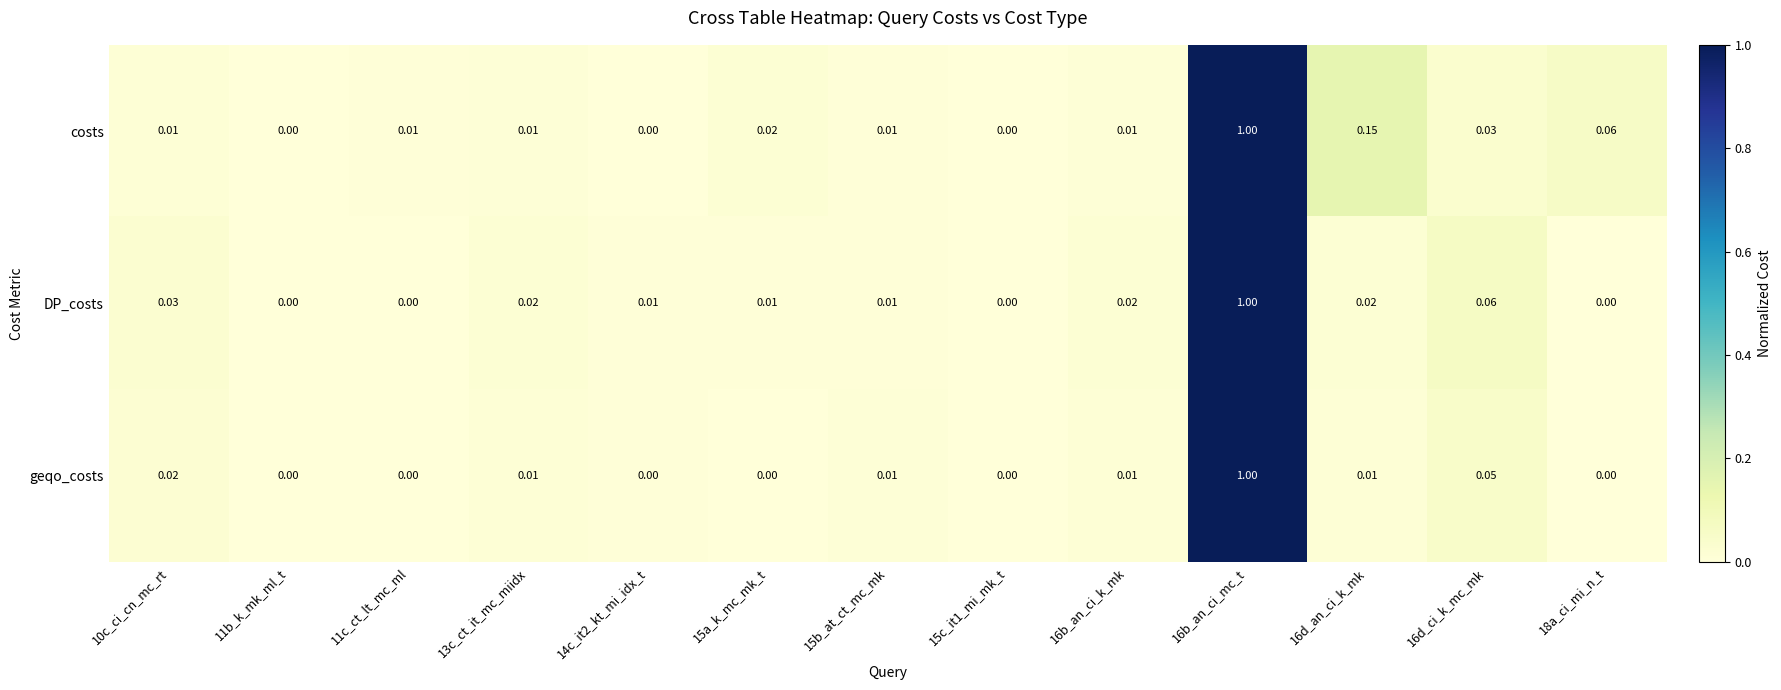

List the series in order of their overall mean, highest first.

costs, DP_costs, geqo_costs